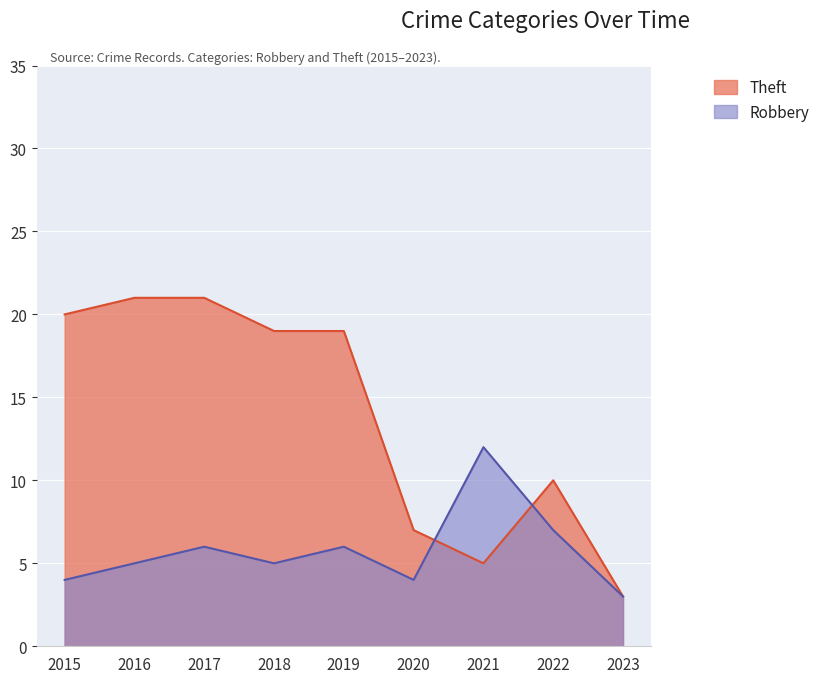

The Robbery series shows 4 at 2015. True or false?

True